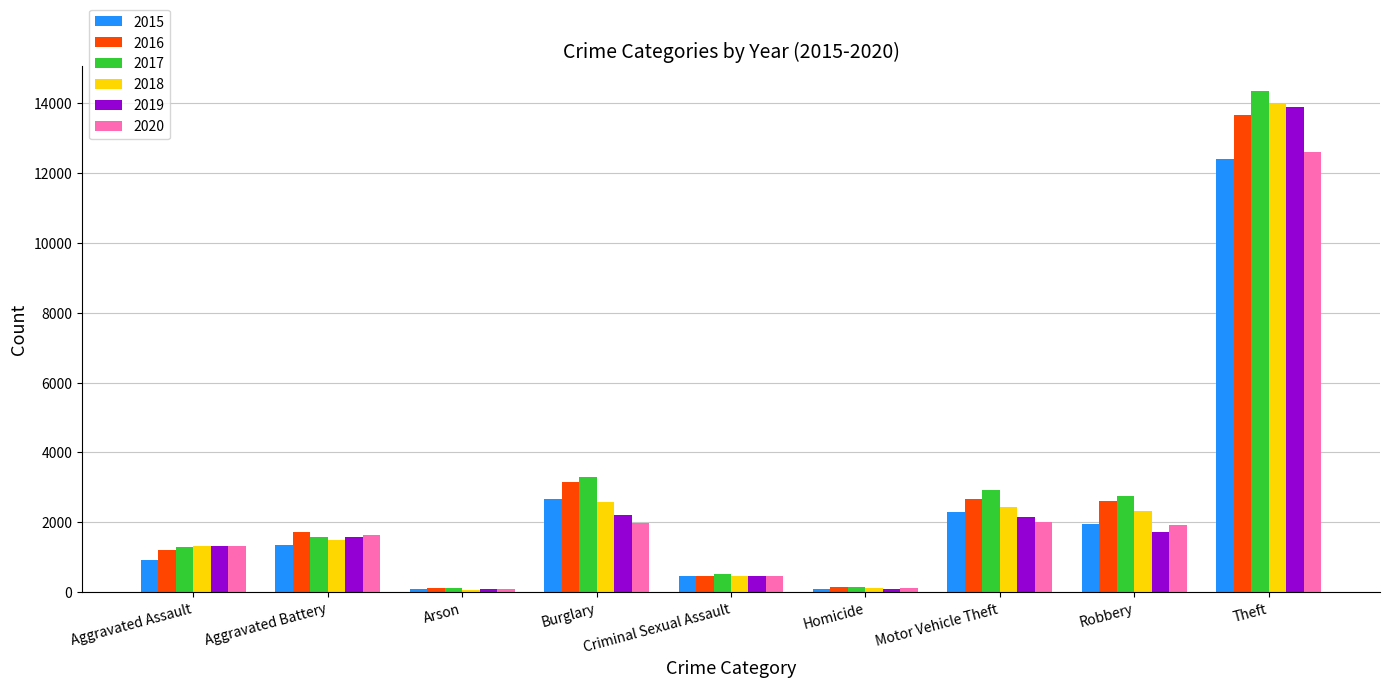

What position from the right is Motor Vehicle Theft?

3